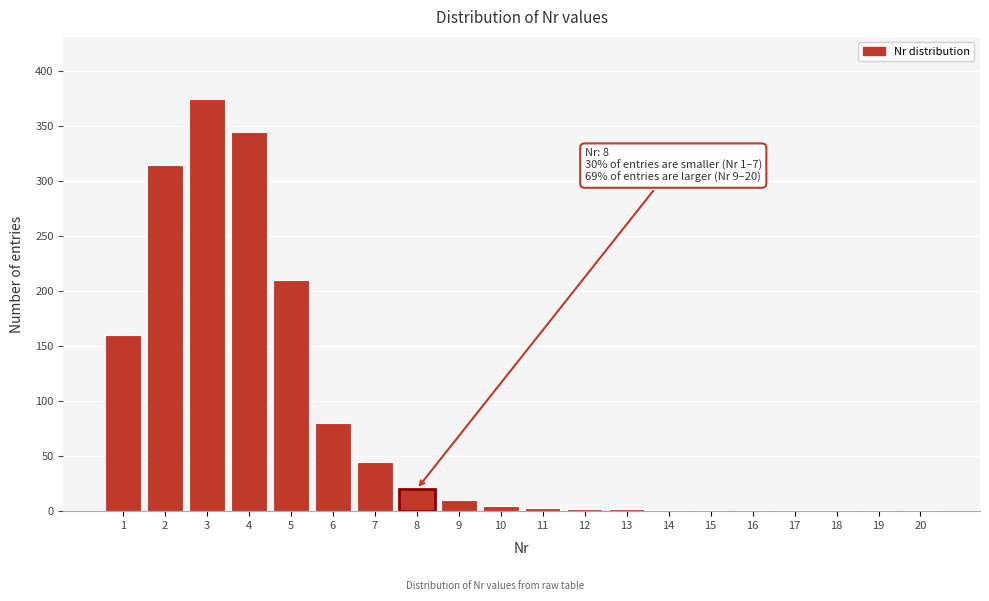

What is the maximum value shown in the chart?

375